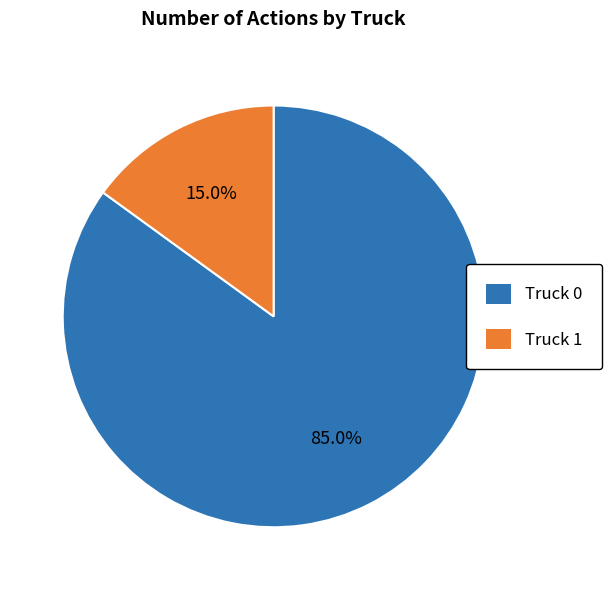

Count the number of slices in the pie.

2